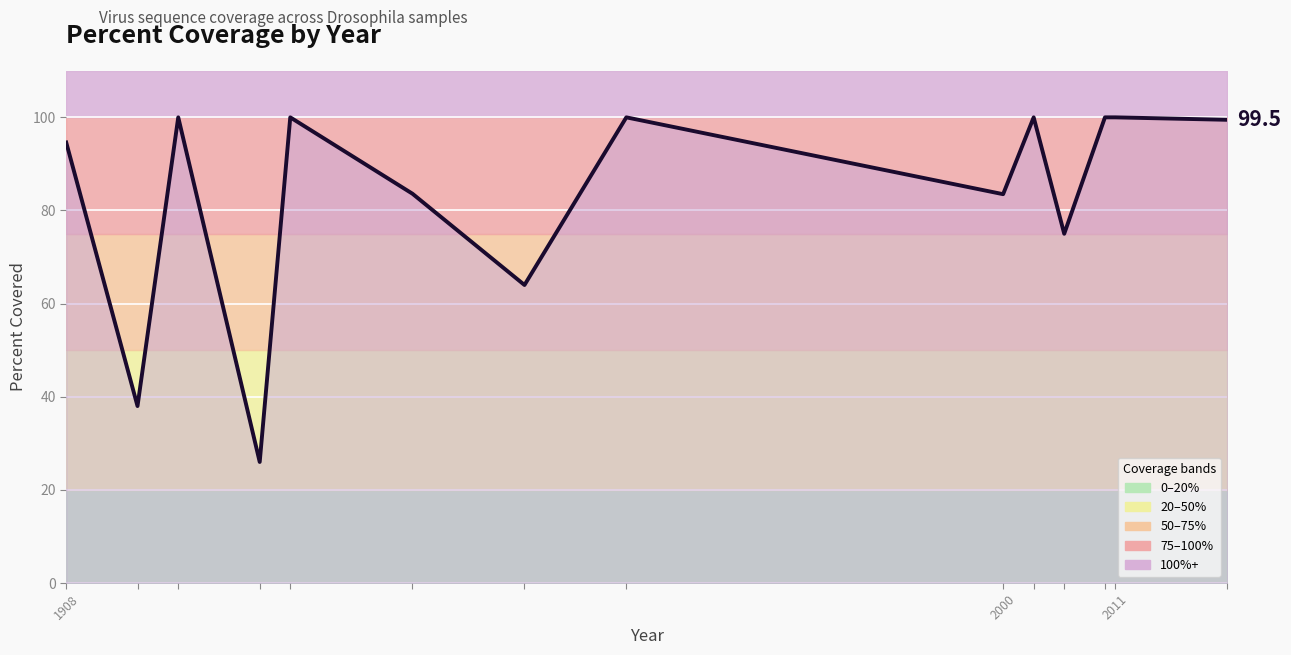

How many series are shown in this chart?

1